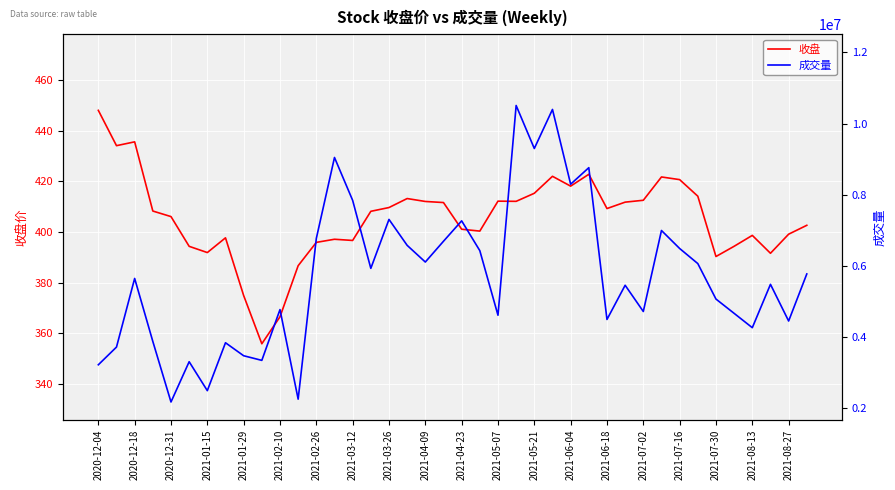

What is the lowest value of the 收盘 series?

355.8